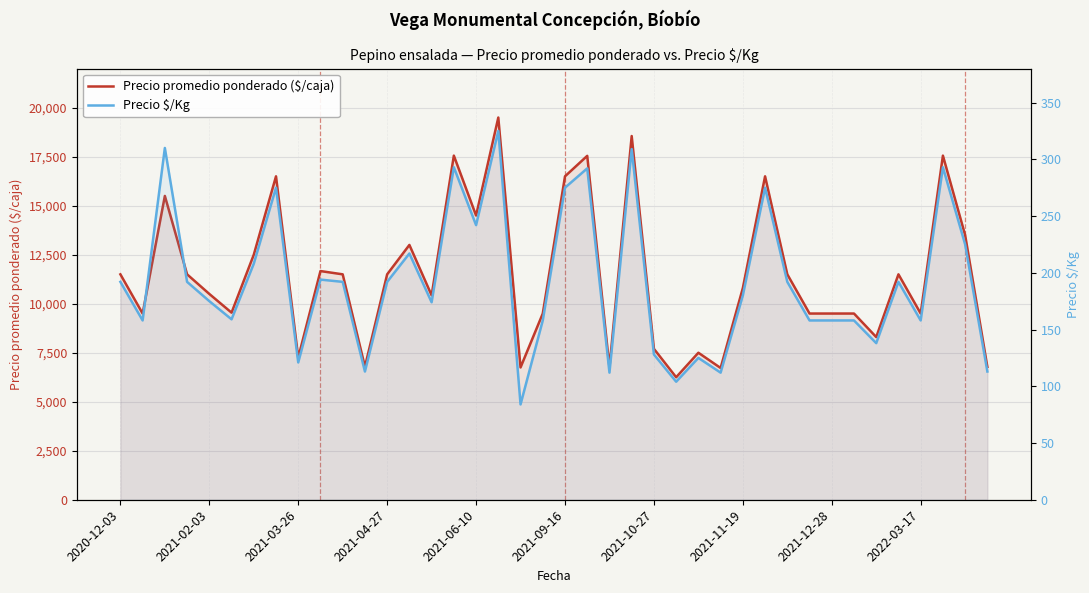

True or false: Precio $/Kg and Precio promedio ponderado ($/caja) cross at least once.

False